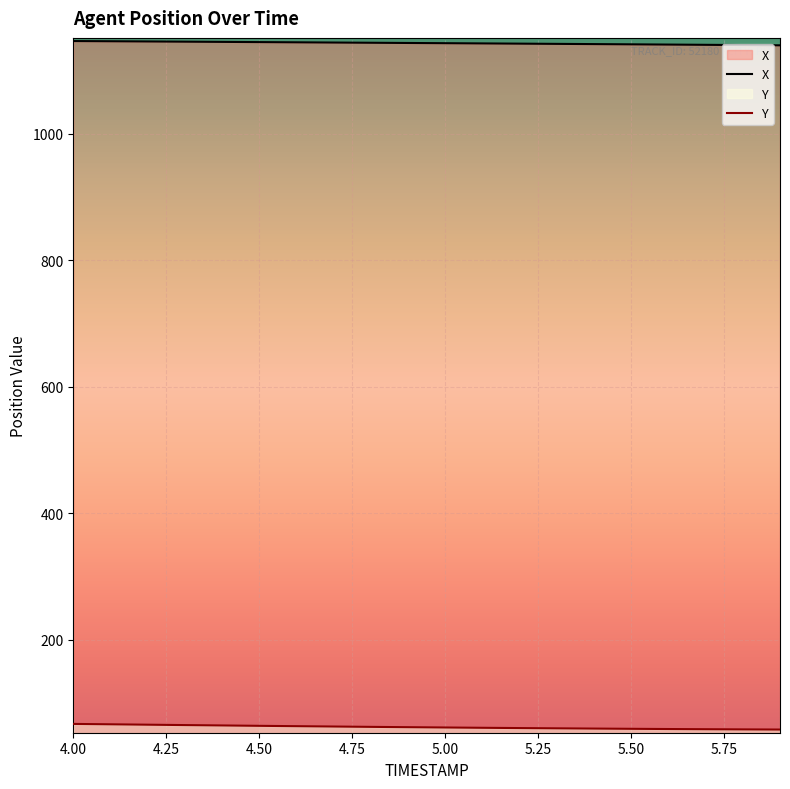

True or false: X and Y cross at least once.

False